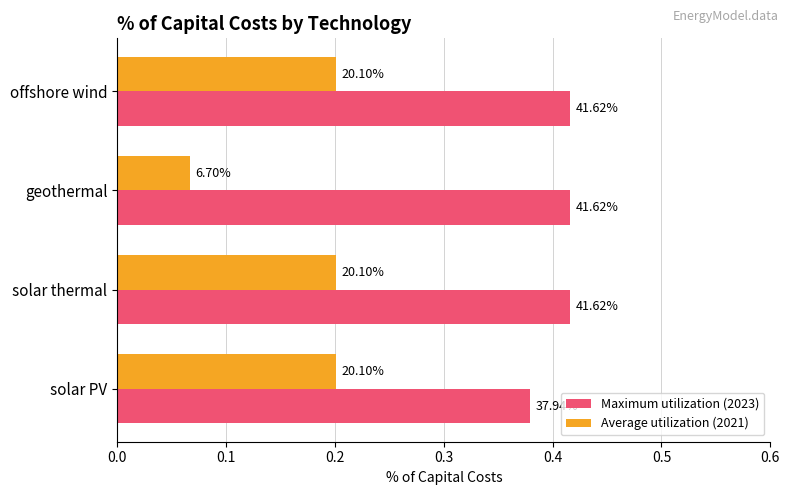

What are all the series names shown in the legend?

Maximum utilization (2023), Average utilization (2021)